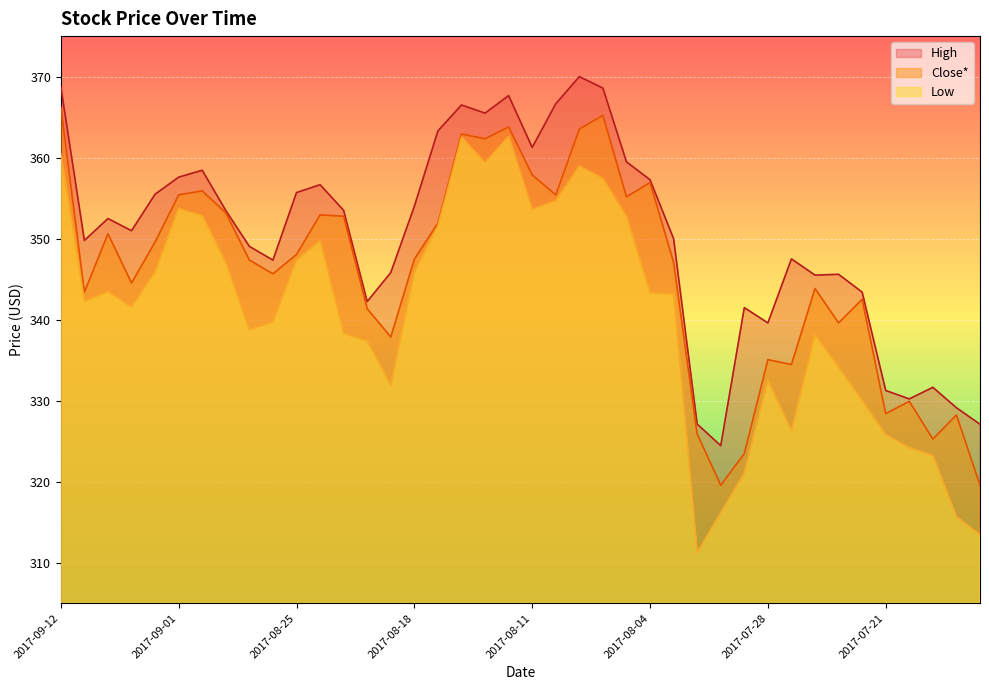

Which series has the widest spread of values?

Low